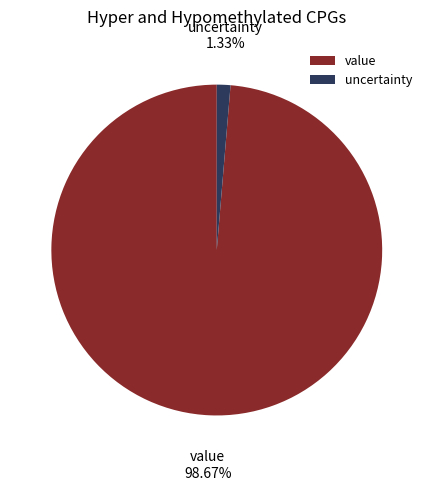

Which category accounts for the majority?

value